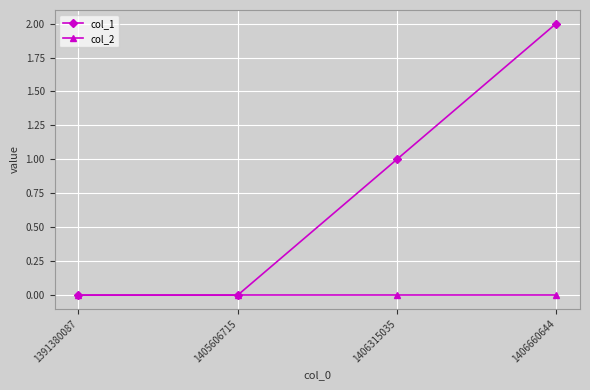

Which series has the largest range (max minus min)?

col_1